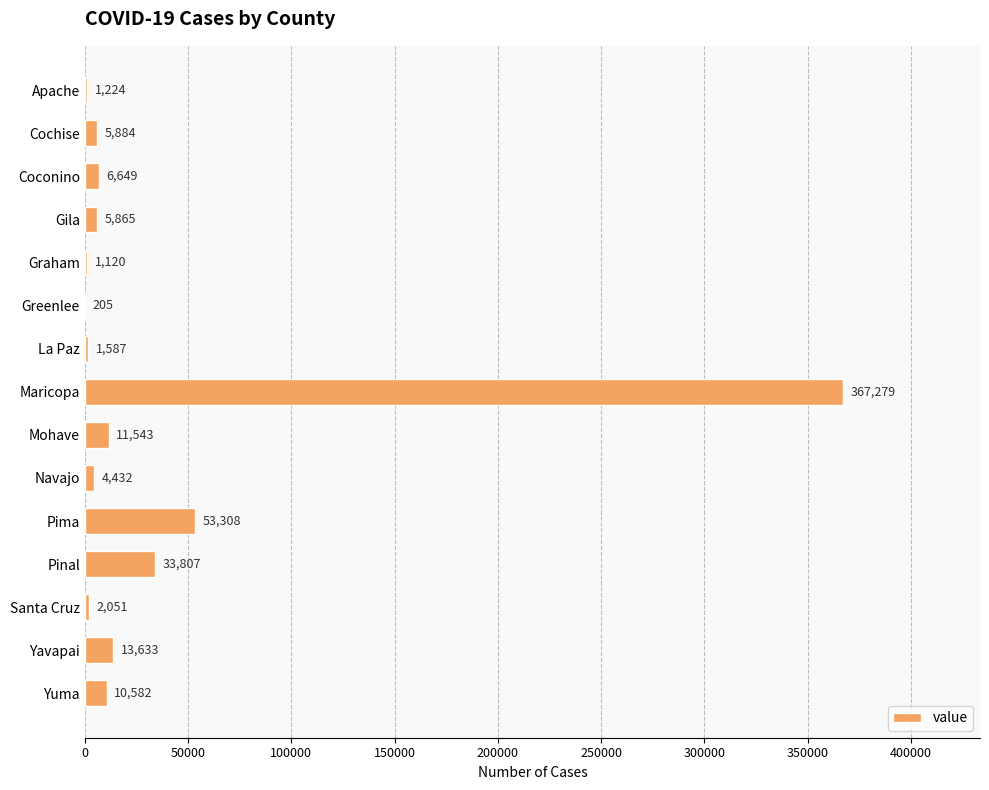

What is the change in value from Santa Cruz to Pima?

+51257